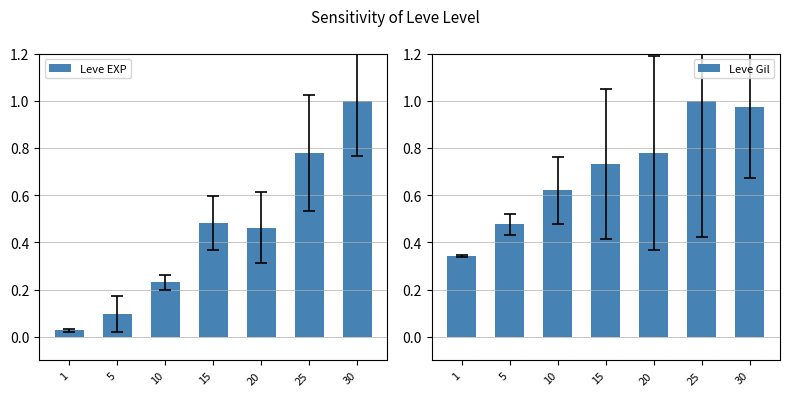

How many bars are there in total?

14